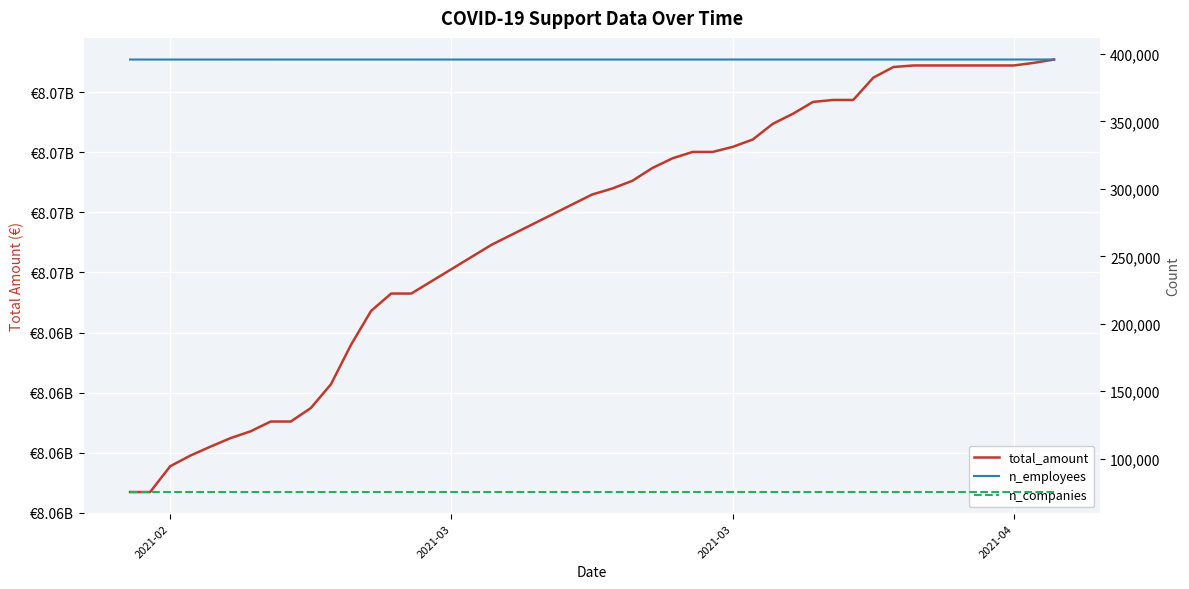

What is the value of the n_companies point at the 25th from the left?

75143